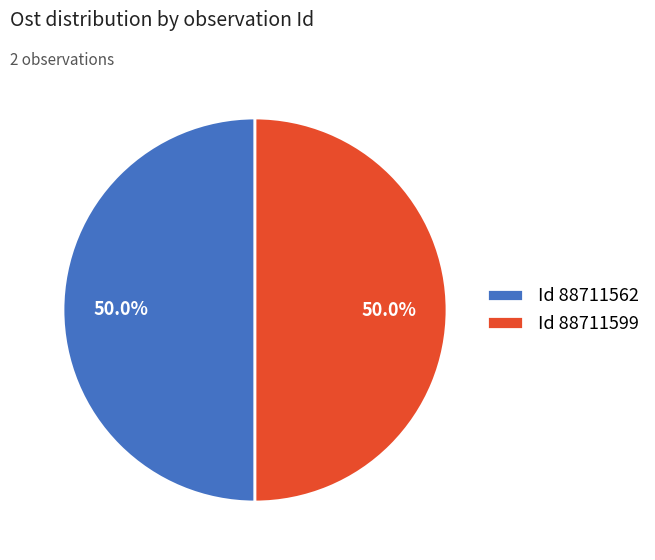

What percentage do Id 88711562 and Id 88711599 together represent?

100.0%